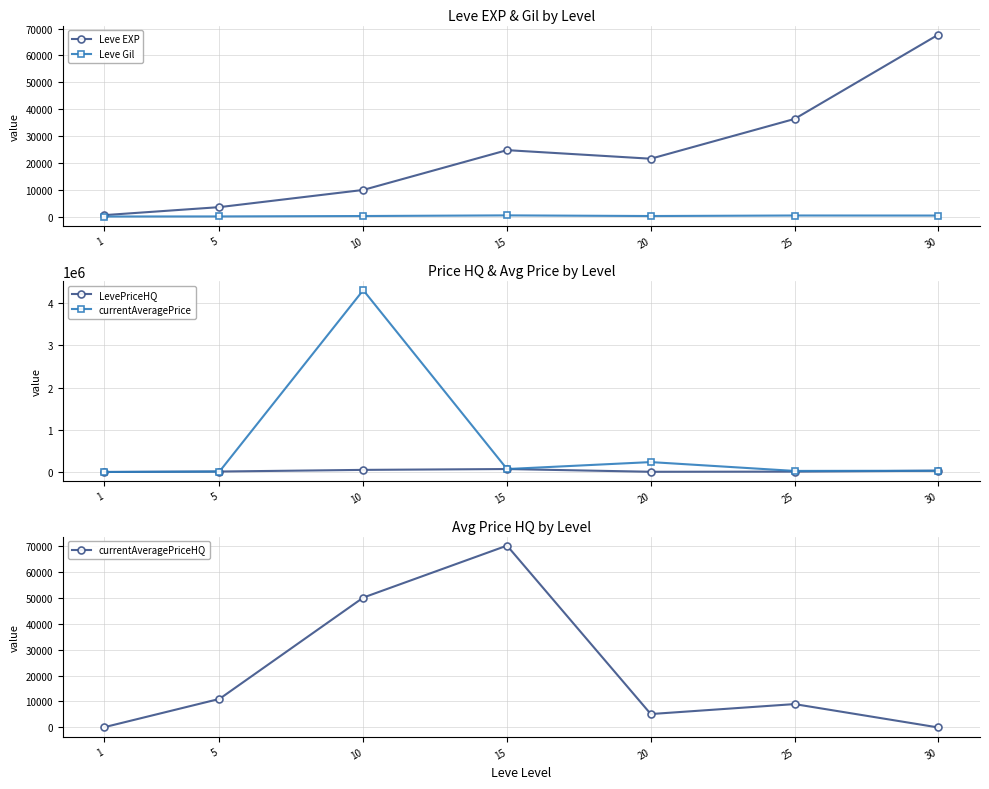

What is the total value across all series at 25?

80125.0